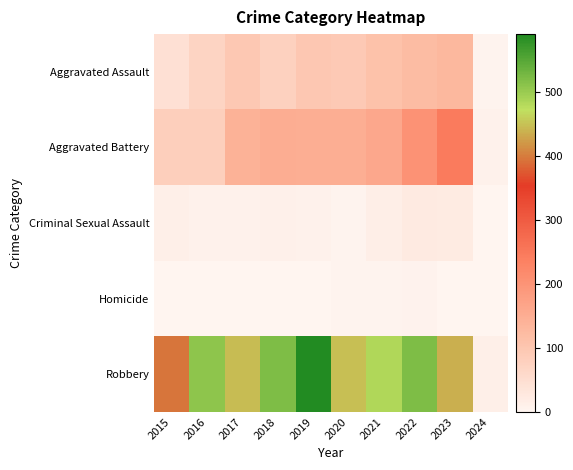

Between 2021 and 2024, which series saw the biggest shift?

Robbery